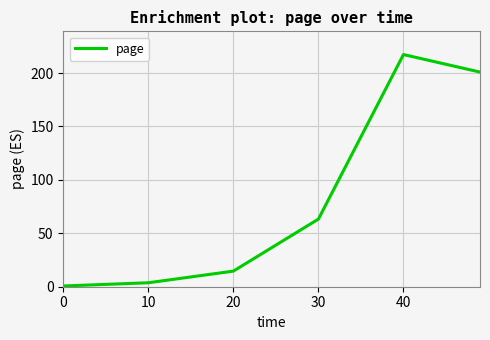

True or false: the data has more than 2 interior local peaks.

False